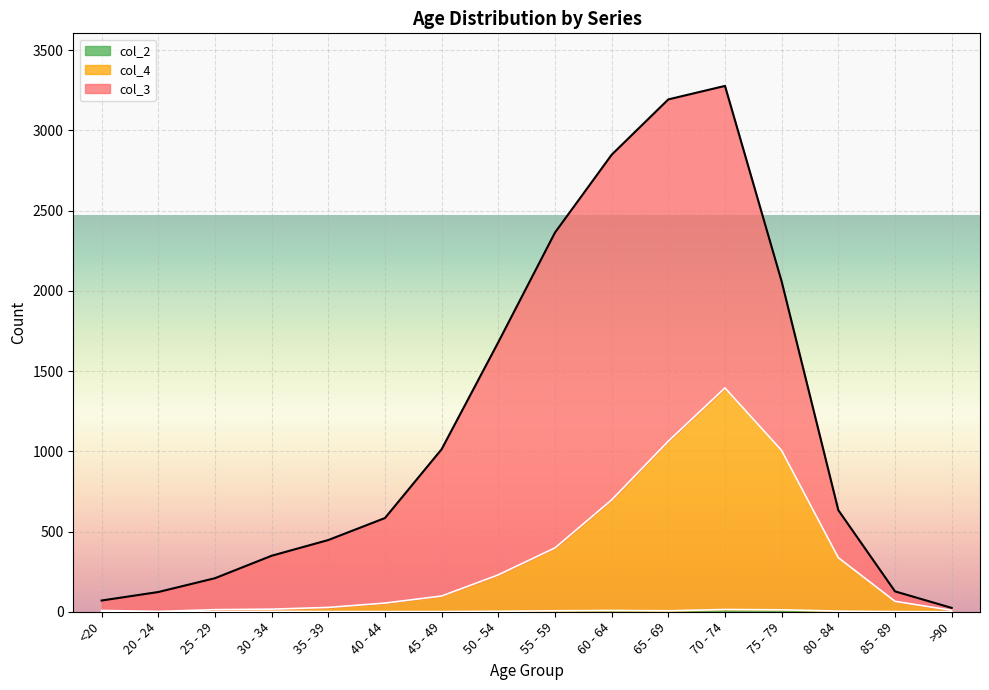

Does the chart display data point markers on the line(s)?

No